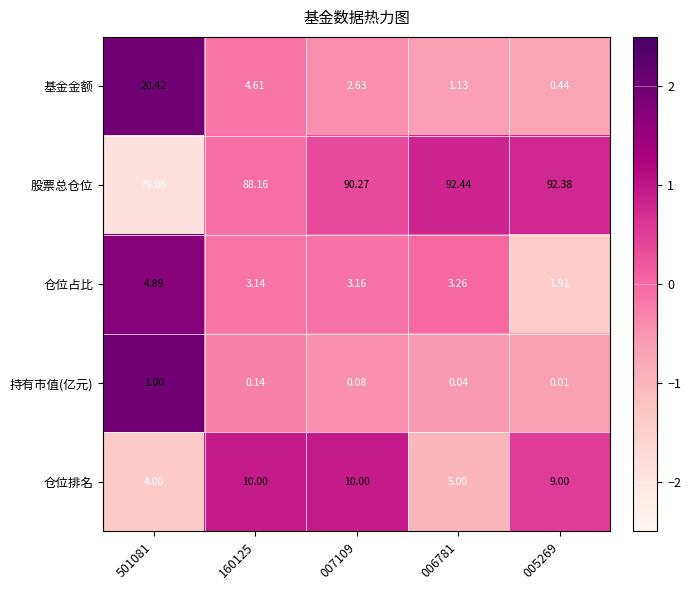

Between 160125 and 006781, which series saw the biggest shift?

仓位排名